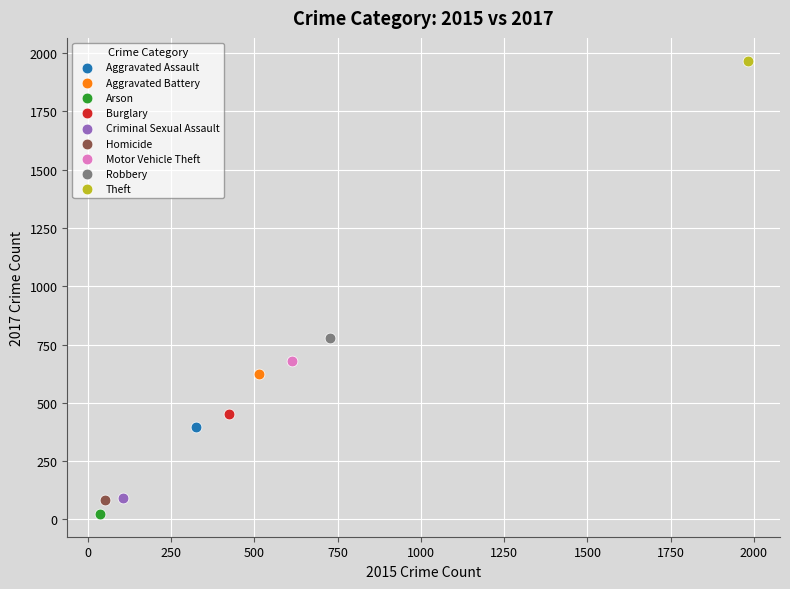

What are all the series names shown in the legend?

Aggravated Assault, Aggravated Battery, Arson, Burglary, Criminal Sexual Assault, Homicide, Motor Vehicle Theft, Robbery, Theft